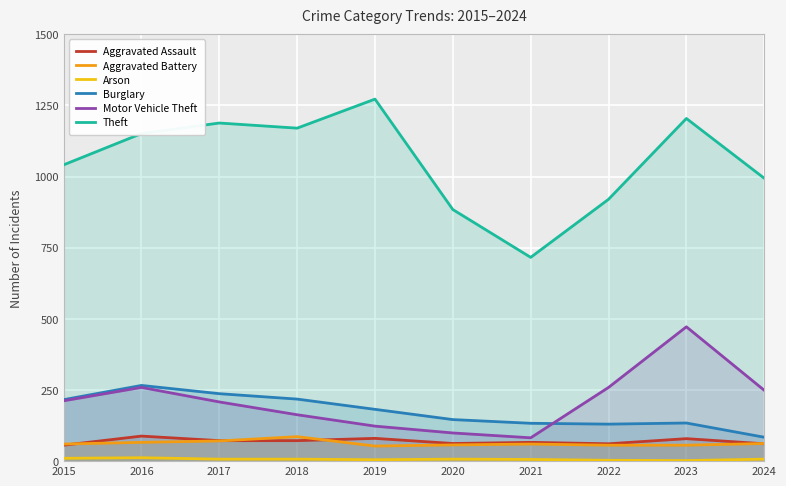

At how many categories does at least one series exceed 1258?

1